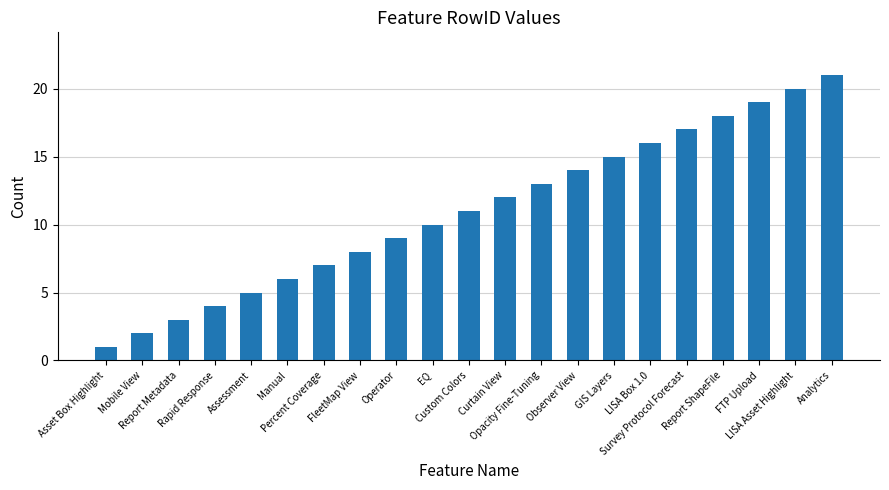

What position from the left is Percent Coverage?

7